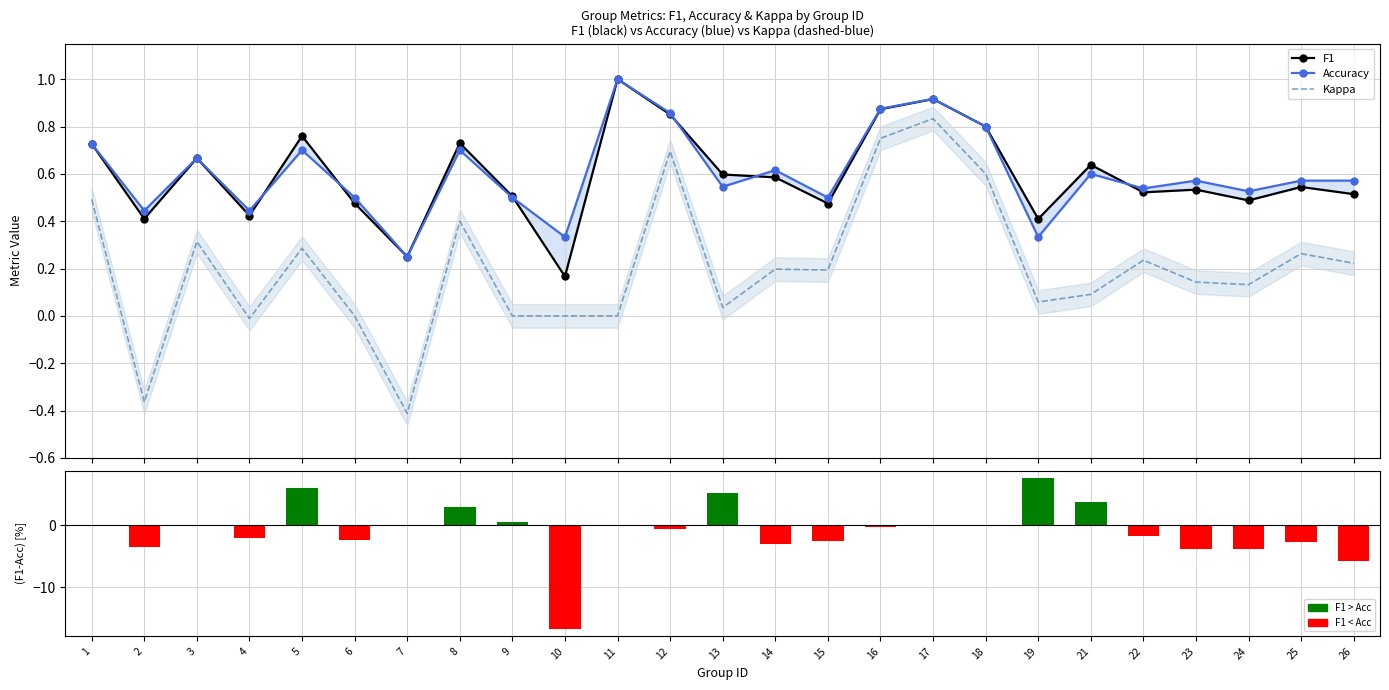

What is the difference between the Accuracy values at 3 and 23?

0.1